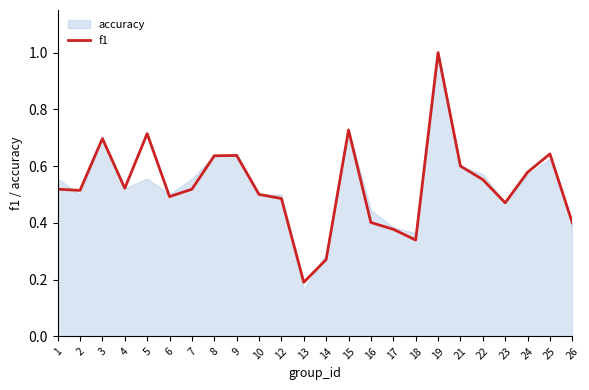

What is the change in value from 1 to 21?

+0.1